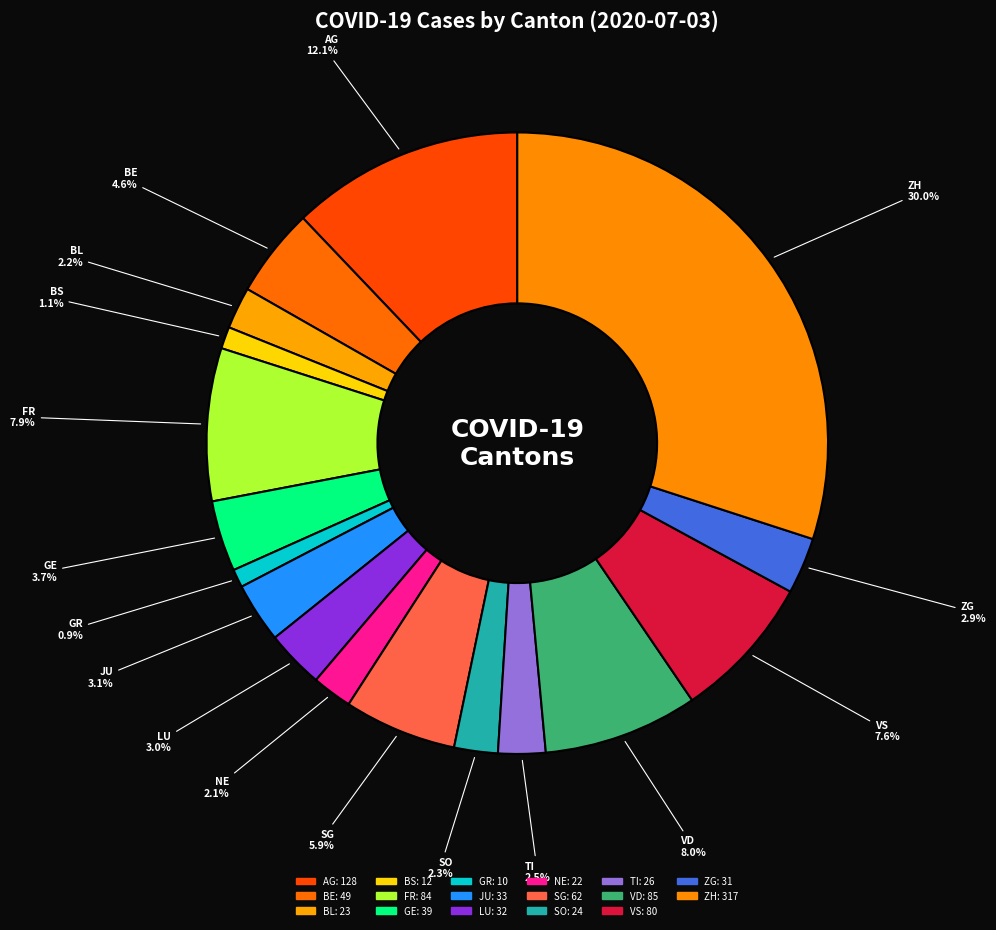

Between GE and SG, which is larger?

SG